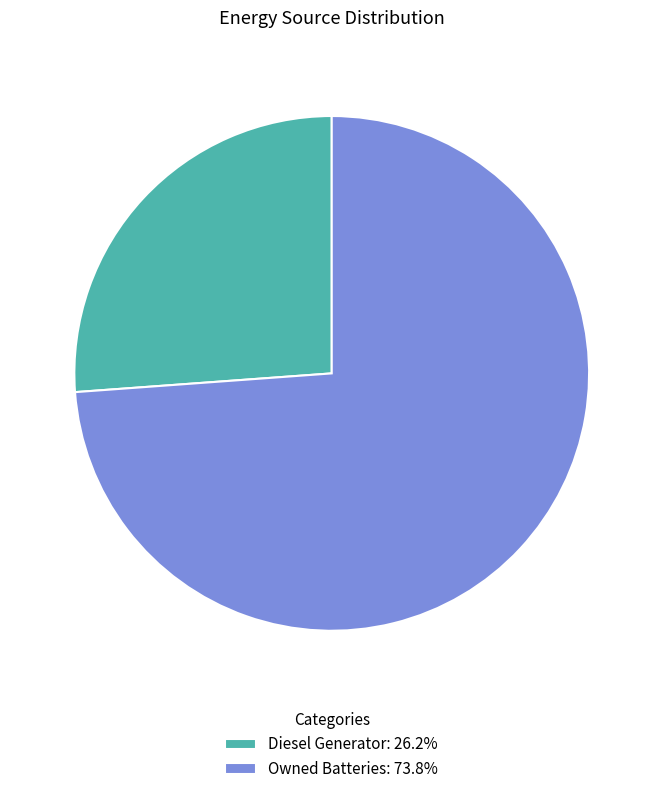

Is the sum of Diesel Generator: 26.2% and Owned Batteries: 73.8% greater than half?

Yes